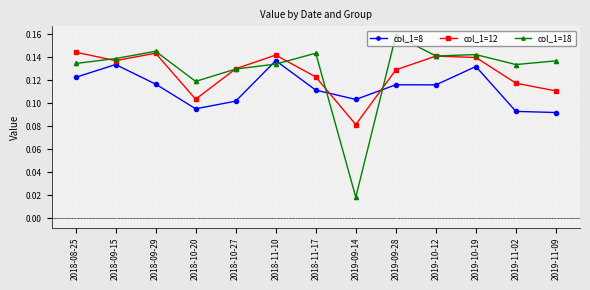

True or false: col_1=12 has a value of 0.2 at 2019-10-12.

False